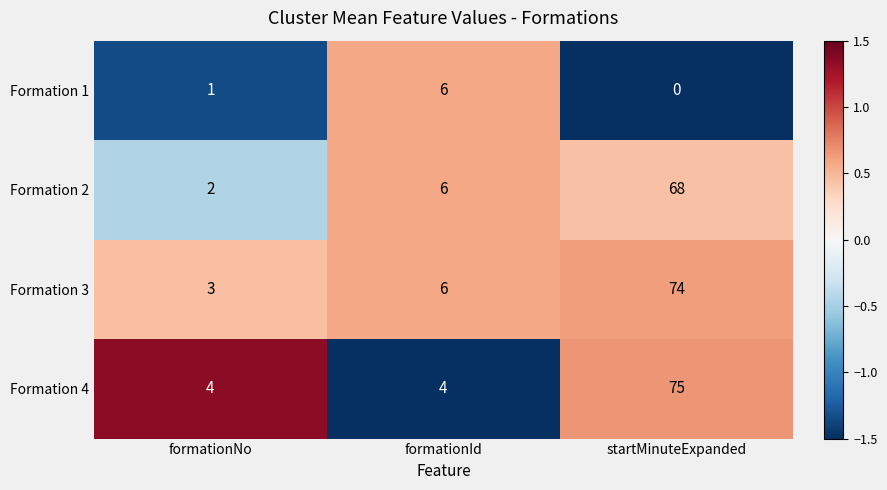

At which label does Formation 1 reach its peak?

formationId